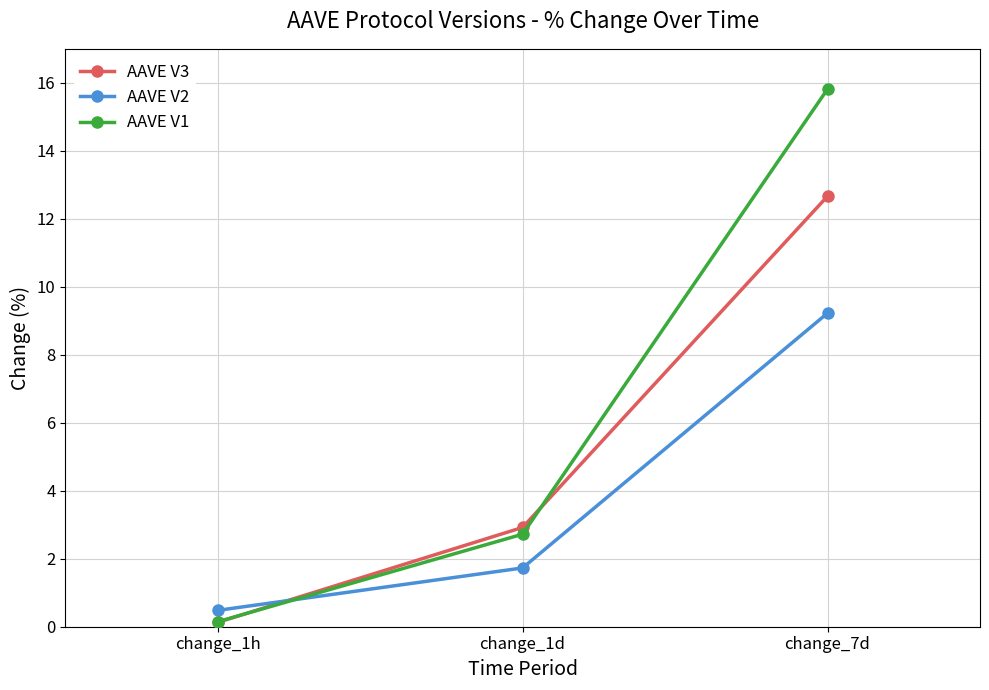

At how many categories does at least one series exceed 10?

1